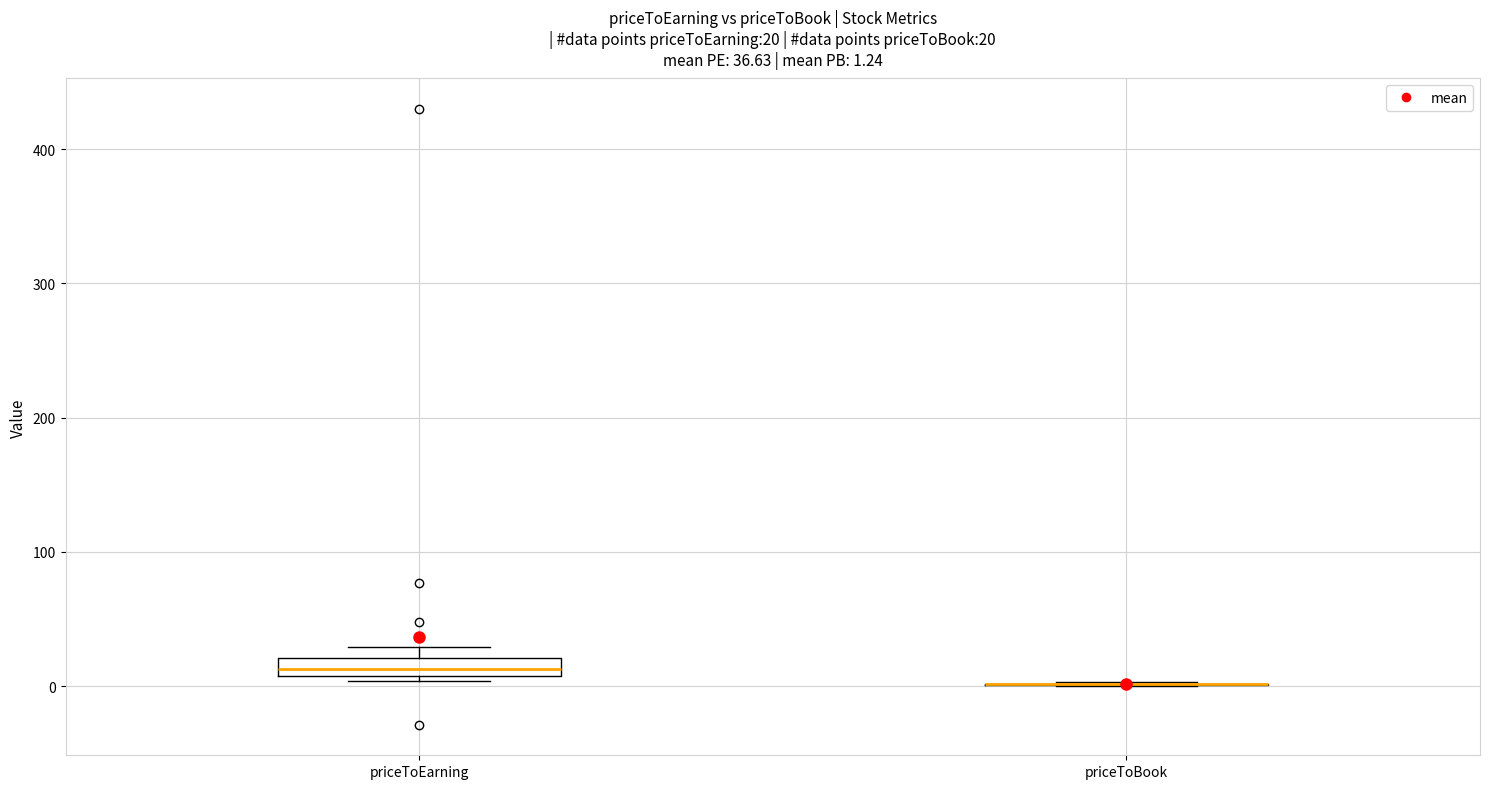

Comparing the boxes themselves (not the whiskers), which one is the tallest?

priceToEarning